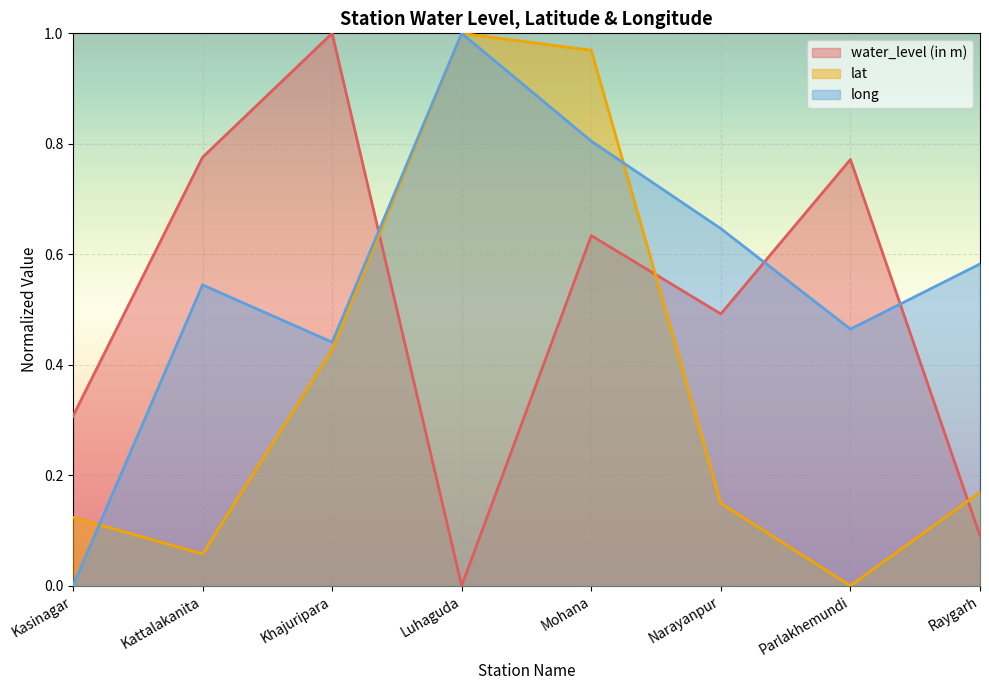

What is the label of the 8th point from the left?

Raygarh